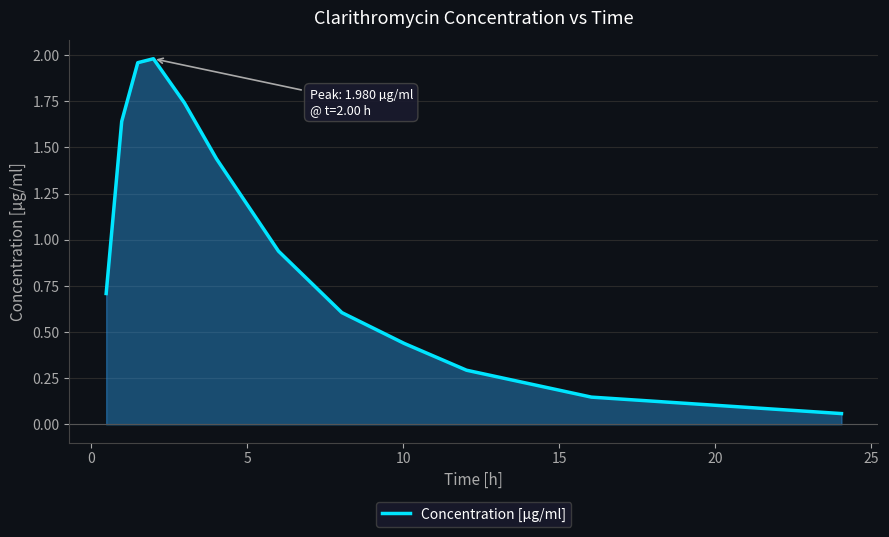

Count the number of data series in this chart.

1